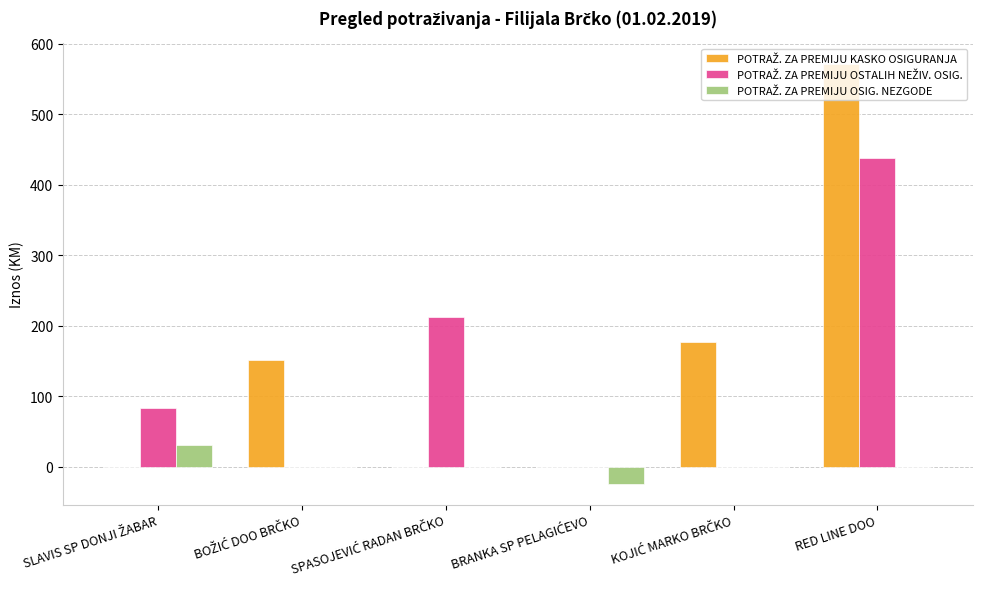

At which category does the chart reach its peak across all series?

RED LINE DOO